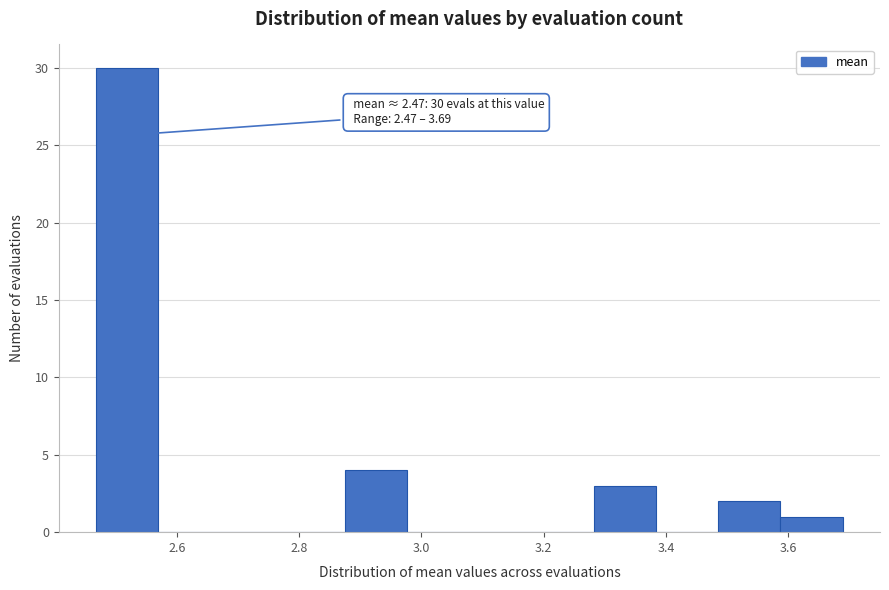

Which range on the x-axis has the tallest bar?

2.46 to 2.58